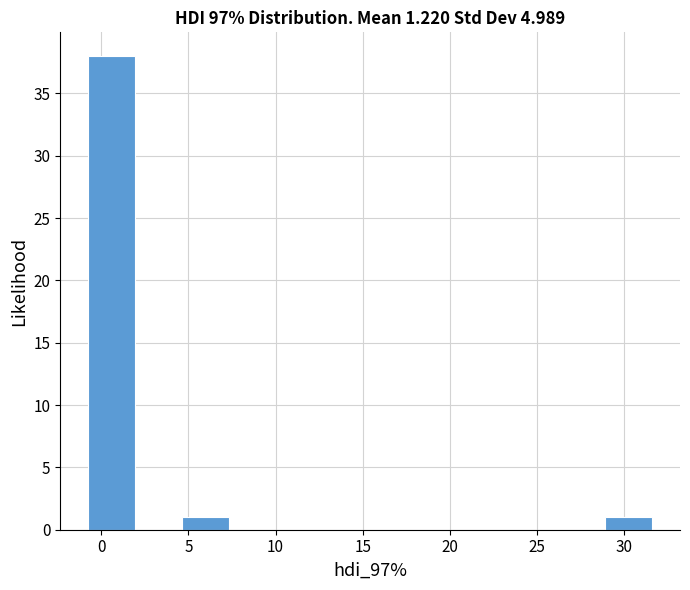

Reading left to right, transcribe this chart: for each bar, give the range it covers on the x-axis and its height. Neither the bar edges nor the heights are printed on the chart, so give them approximately, as read against the axes.

-0.5 to 2.0: 38
2.0 to 4.5: 0
4.5 to 7.5: 1
7.5 to 10.0: 0
10.0 to 12.5: 0
12.5 to 15.5: 0
15.5 to 18.0: 0
18.0 to 21.0: 0
21.0 to 23.5: 0
23.5 to 26.0: 0
26.0 to 29.0: 0
29.0 to 31.5: 1